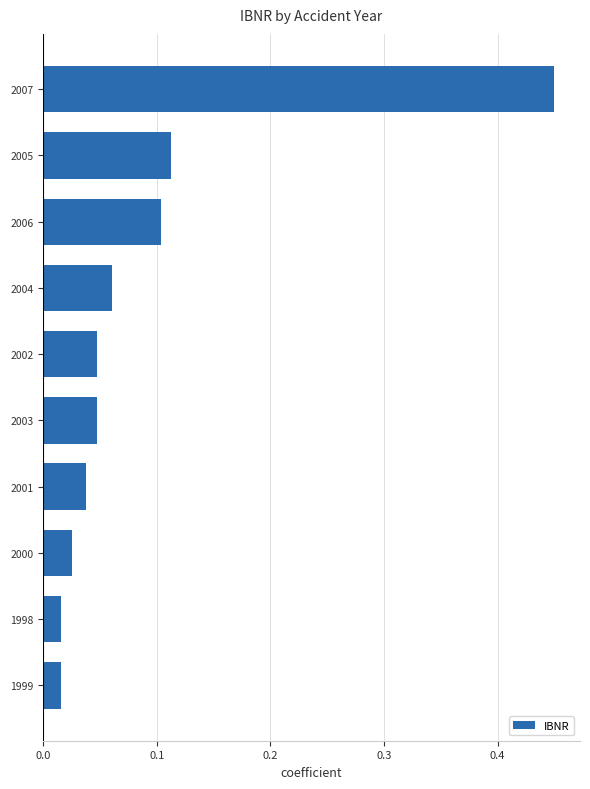

What is the difference between the maximum and minimum values?

0.4